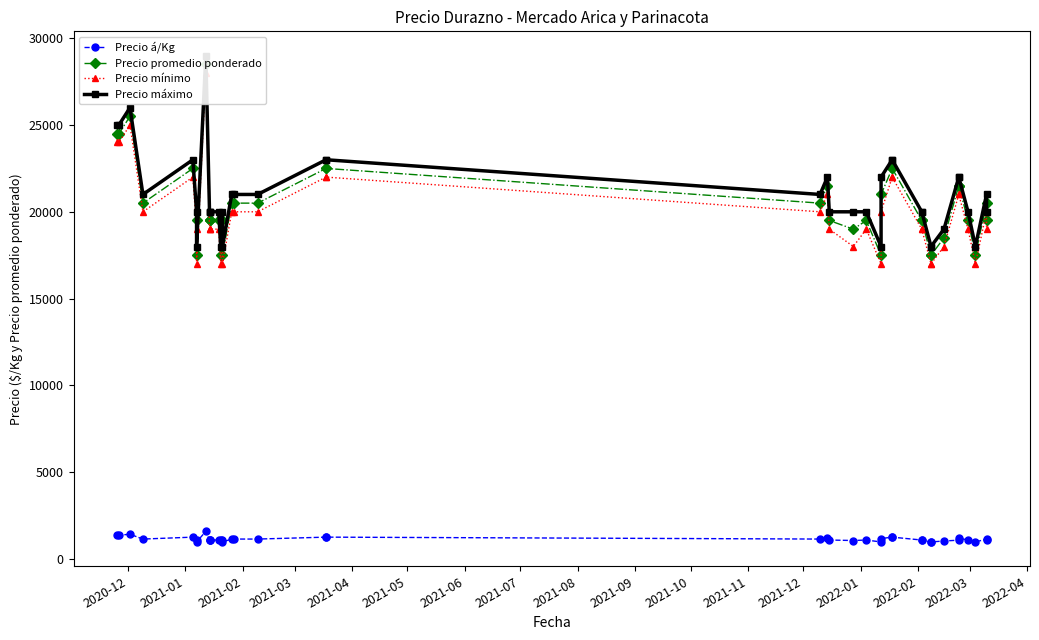

True or false: Precio máximo has more than 1 points higher than both neighbors.

True